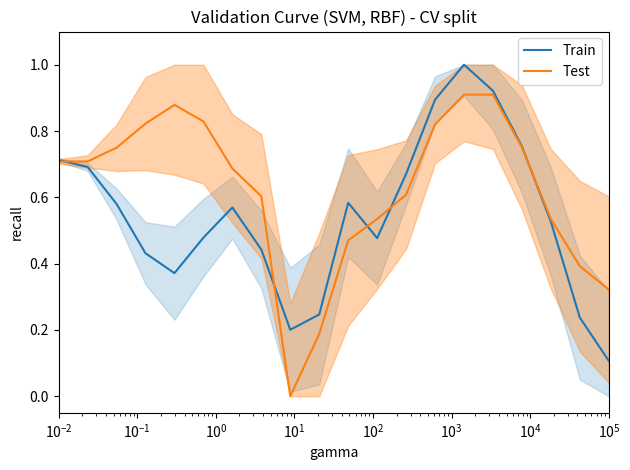

What is the difference between the maximum and minimum values in the Test series?

0.9